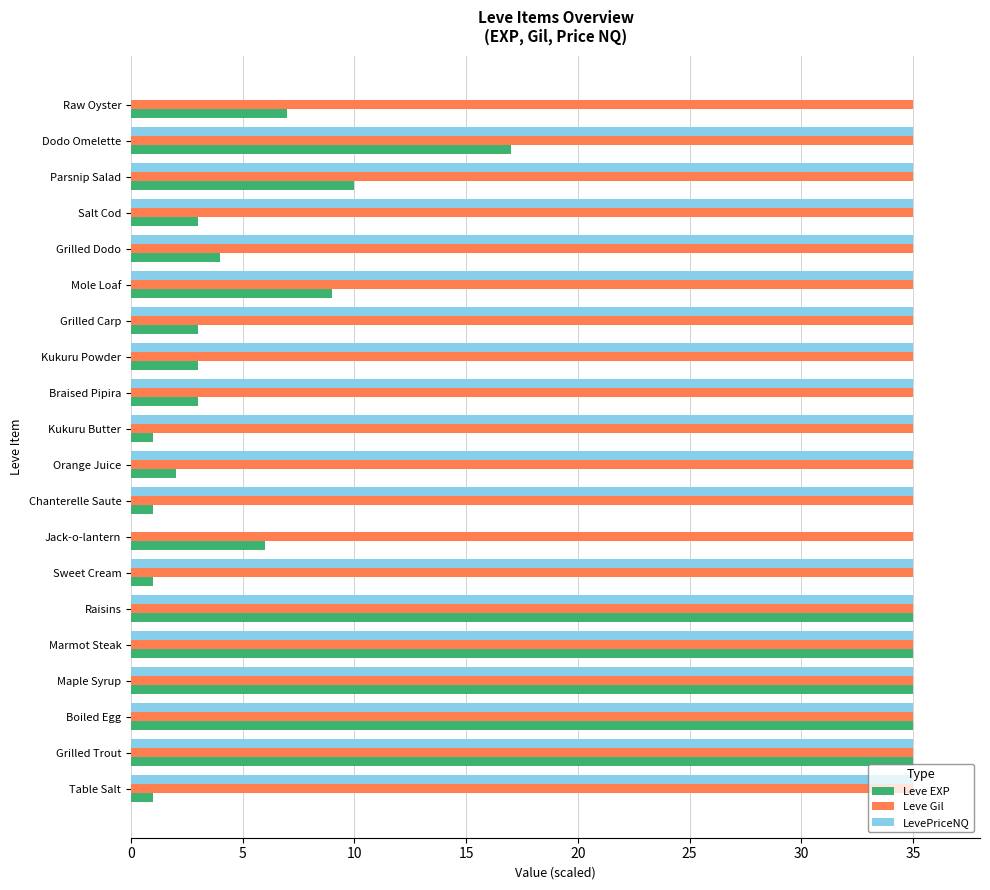

Which series has the largest total across all categories?

Leve Gil